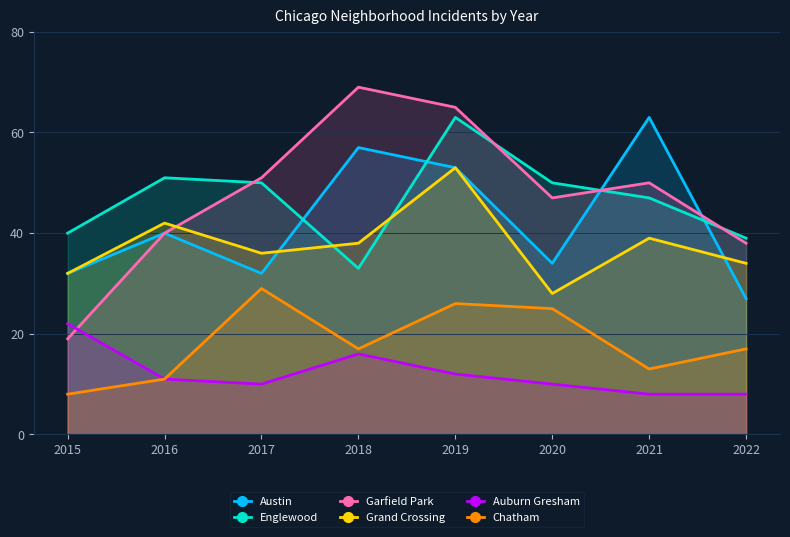

At how many categories does at least one series exceed 62?

3